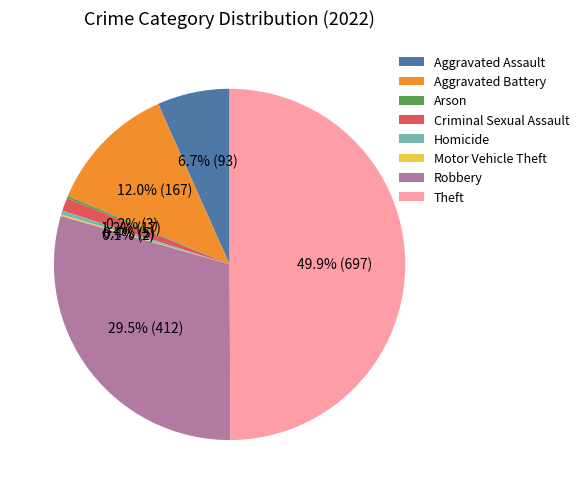

To the nearest percent, what is the difference between the largest and smallest slice percentages?

50%